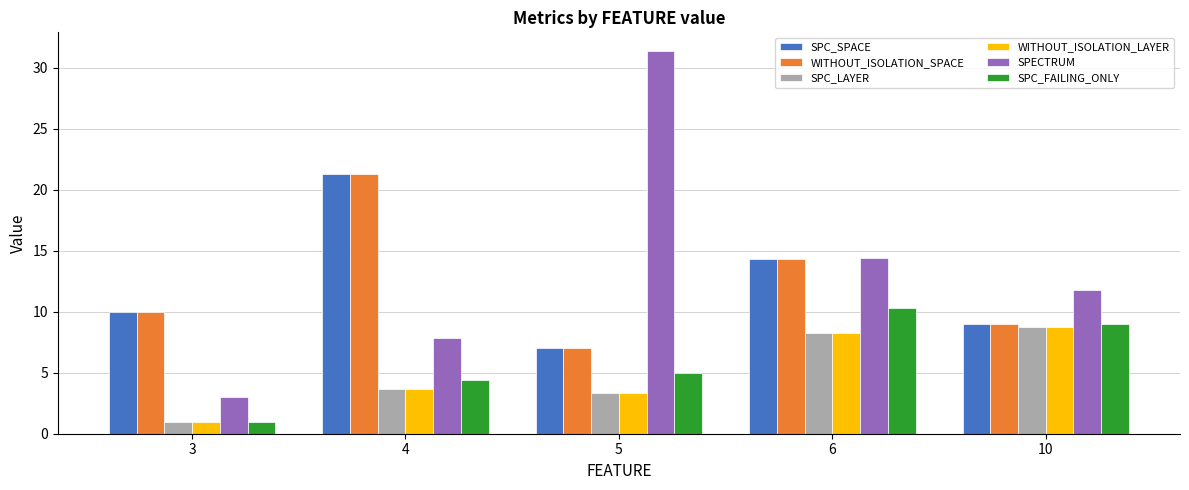

What is the maximum value for SPECTRUM?

31.3